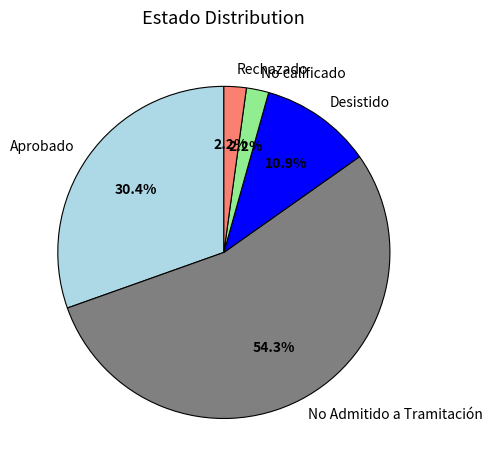

Approximately how many times larger is the value at Desistido compared to Aprobado?

0.4